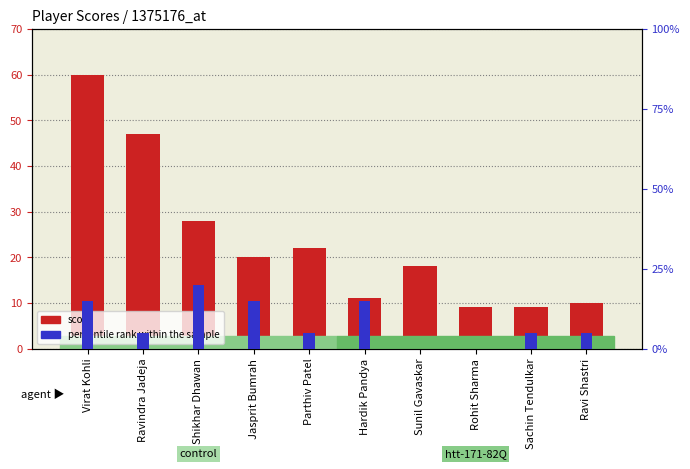

What is the difference between the maximum and minimum values in the dots (percentile rank) series?

4